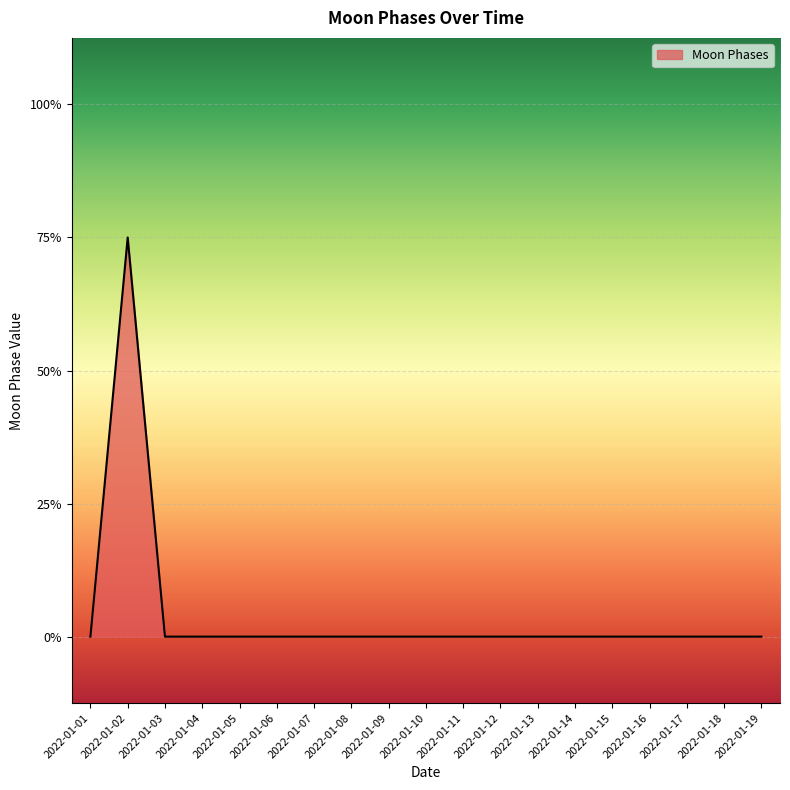

Does the chart display data point markers on the line(s)?

No